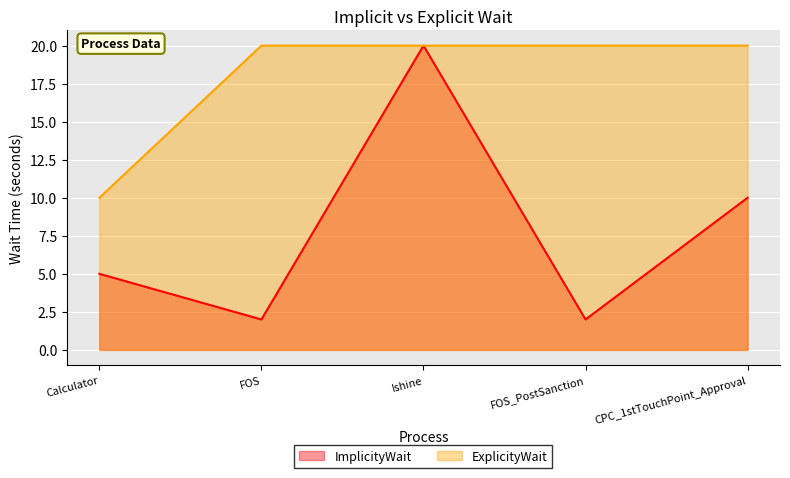

Is it true that ImplicityWait equals 3 at FOS?

False